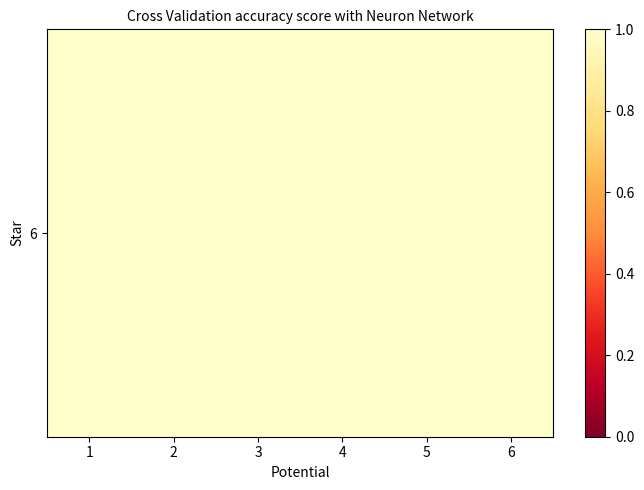

What is the difference between the values at 1 and 5?

1.0